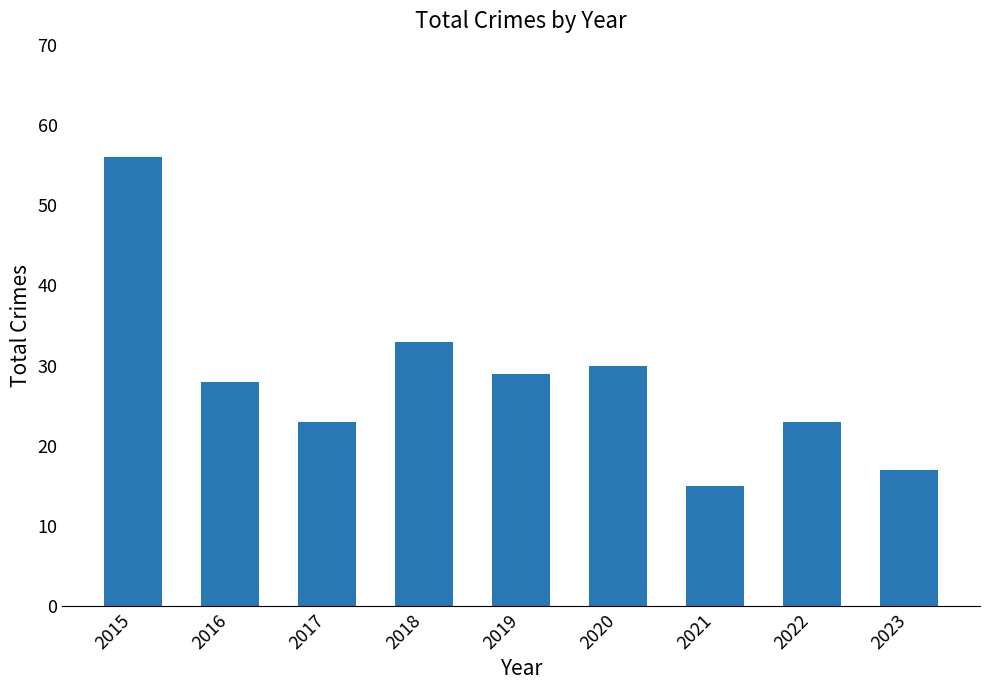

What value does the data have at 2015, to the nearest 5?

55